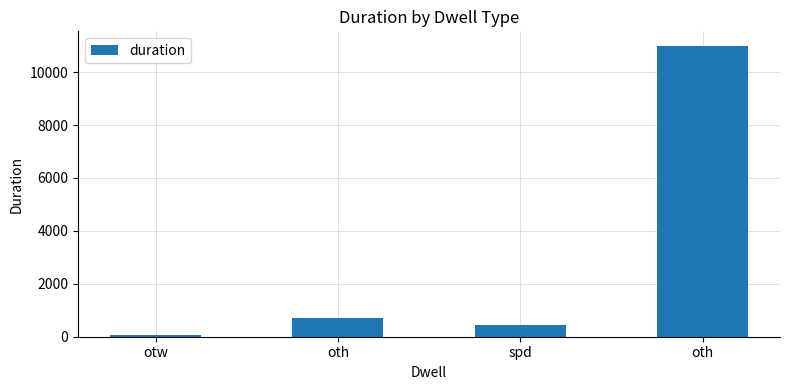

Reading left to right, transcribe all the data shown in this chart.

otw=60	oth=701	spd=451	oth=10990